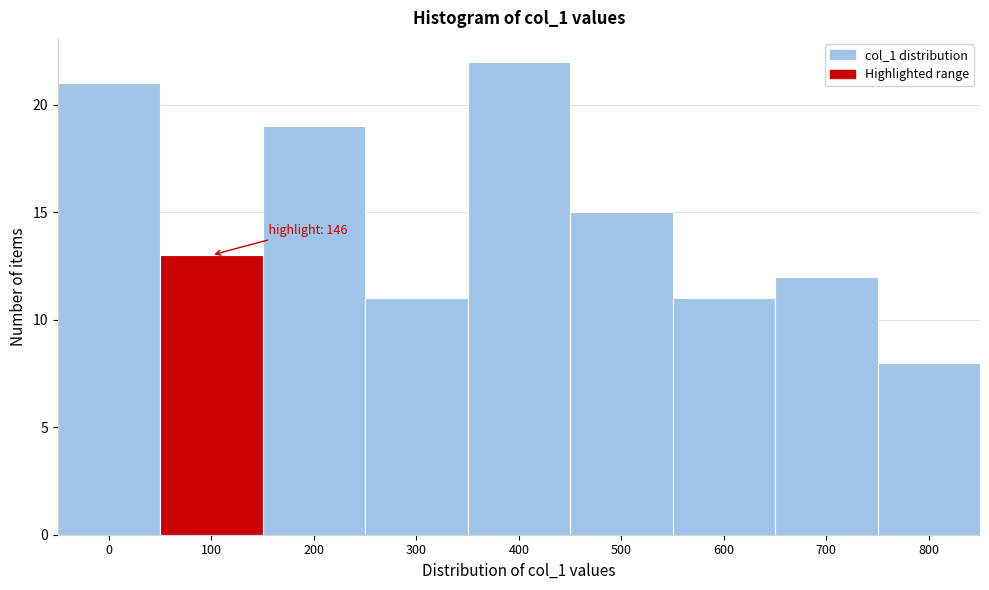

Reading right to left, list all the values displayed in this chart.

8	12	11	15	22	11	19	13	21